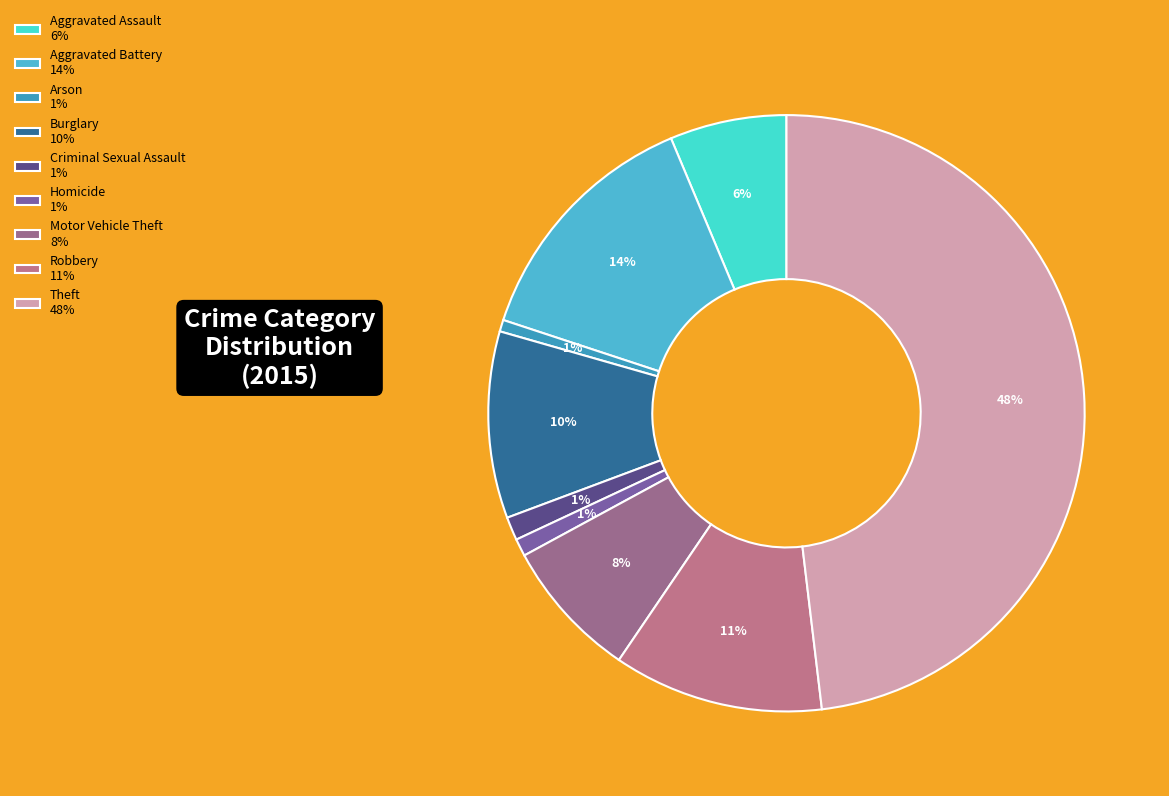

To the nearest percent, what portion does Robbery represent?

11%